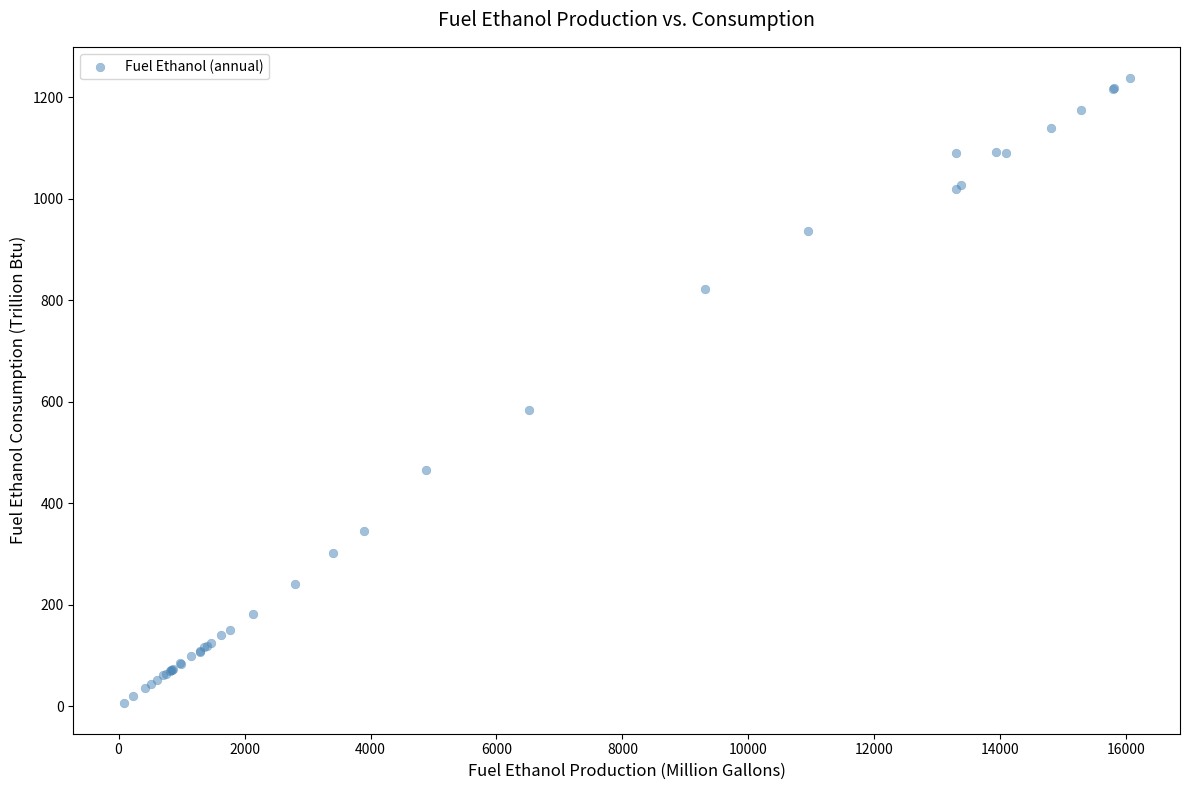

What Y value in the scatter plot is closest to 622?

584.3